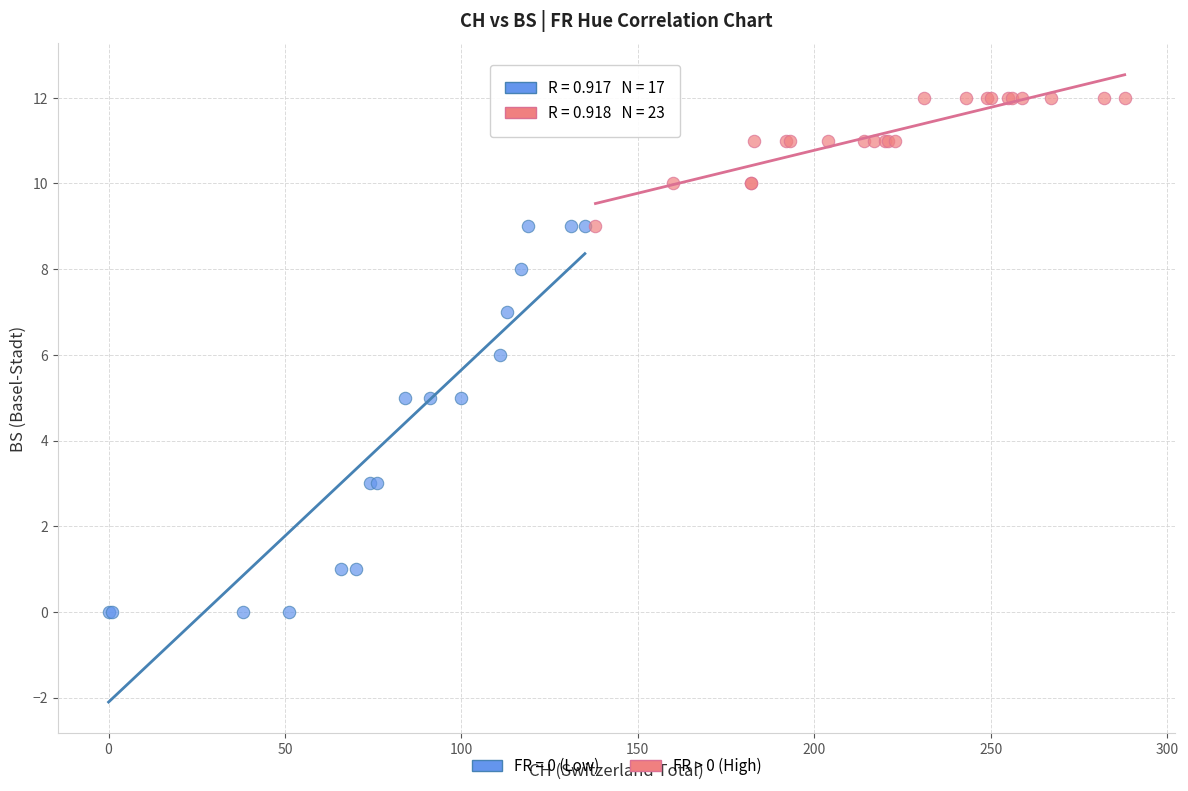

Which series contains the highest Y value?

FR > 0 (High)